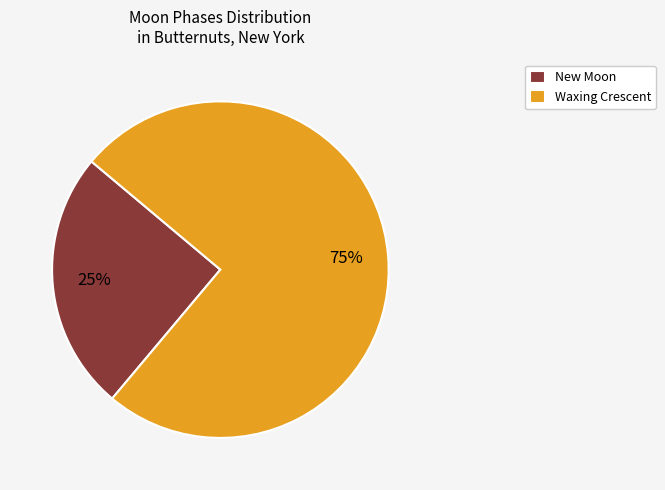

Which category has the biggest portion of the pie?

Waxing Crescent